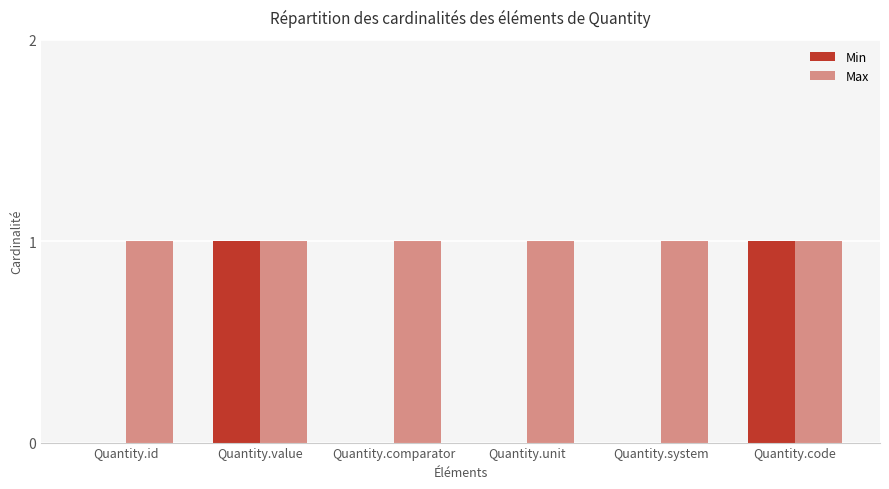

How many groups of bars are there?

6